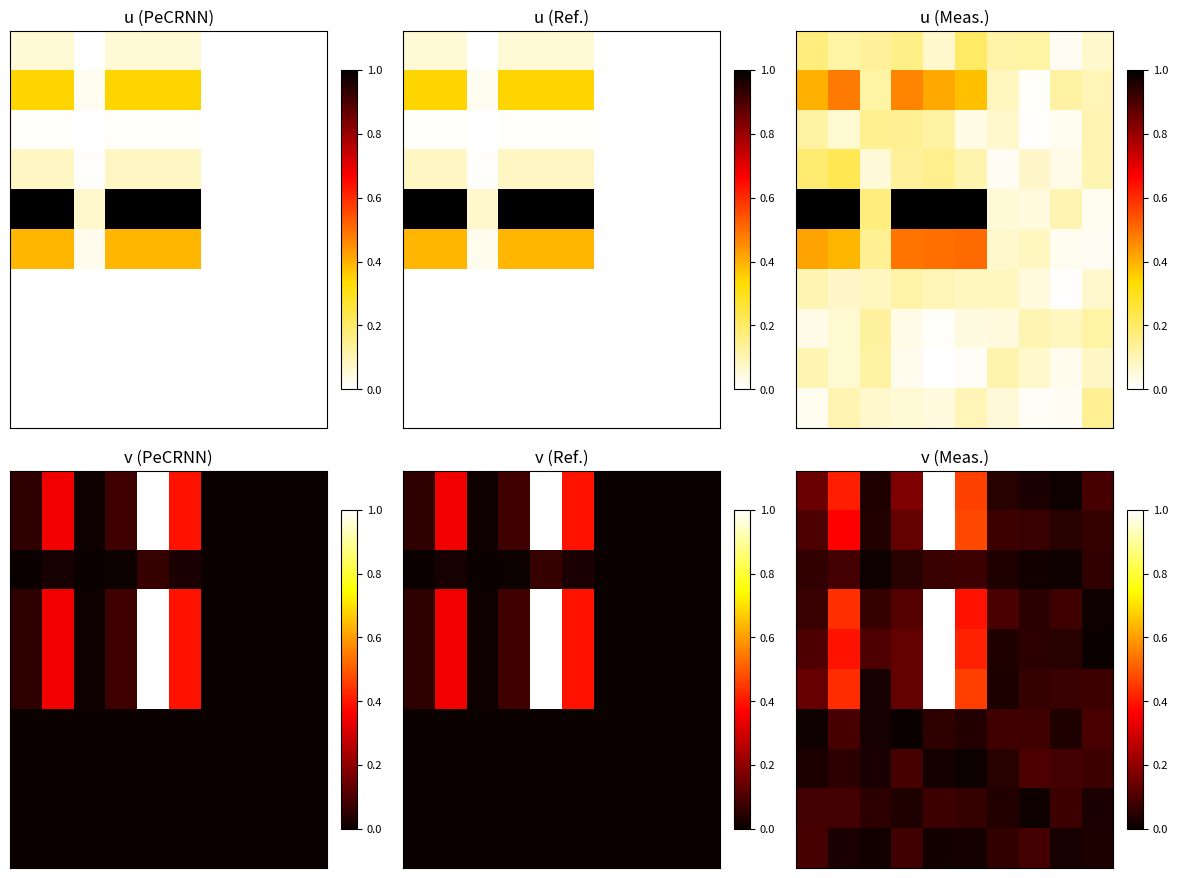

At how many categories does at least one series exceed 0?

10